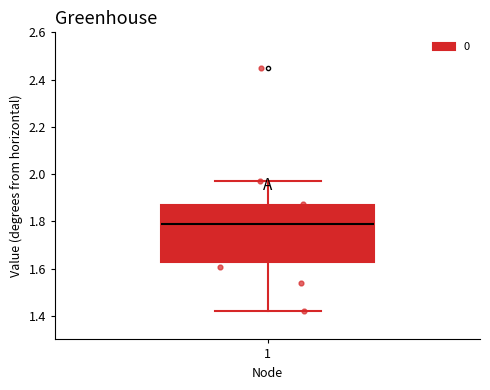

Transcribe this box plot: give where the median line is, the range the box spans, and where the two whiskers end, as read against the y-axis. The values are not printed on the chart, so give them approximately, as read against the axis.

median 1.78, box 1.62 to 1.86, whiskers 1.42 to 1.98